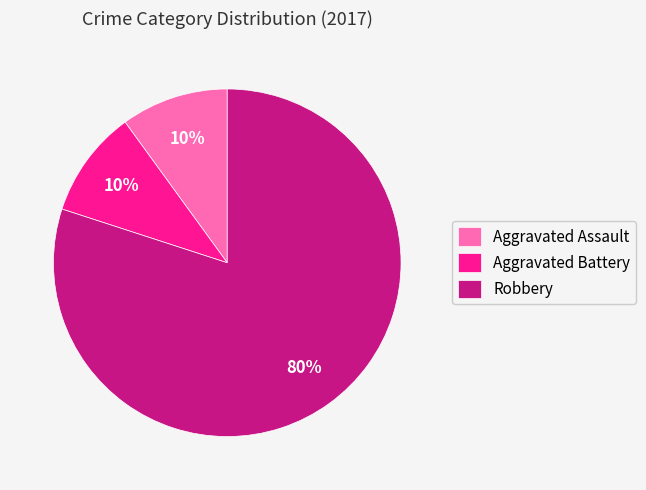

To the nearest percent, what percentage of the pie is Aggravated Assault?

10%